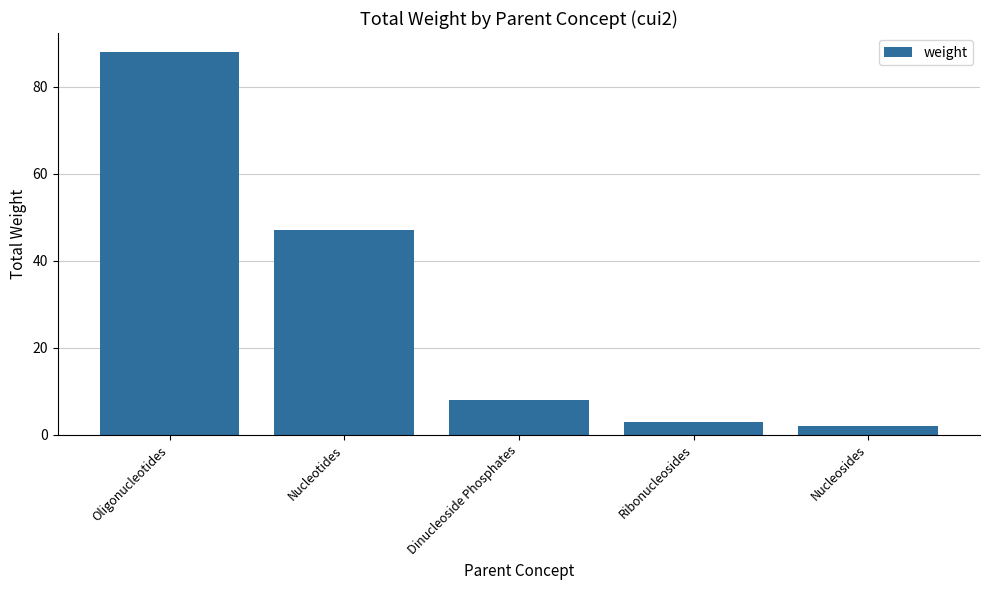

What position from the right is Nucleosides?

1